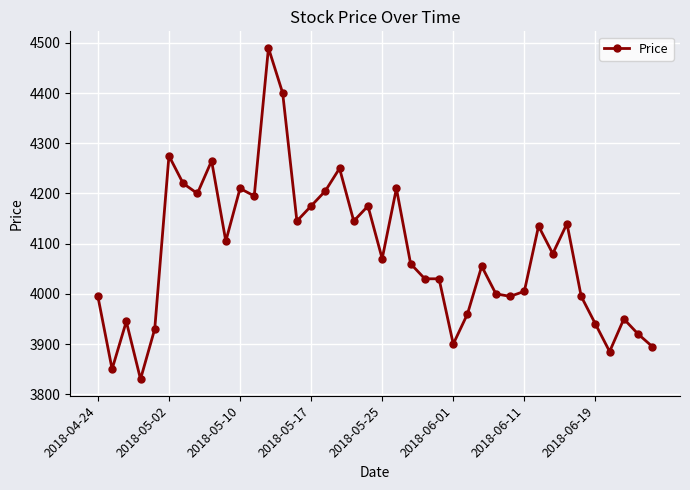

What is the sum of all values?

163260